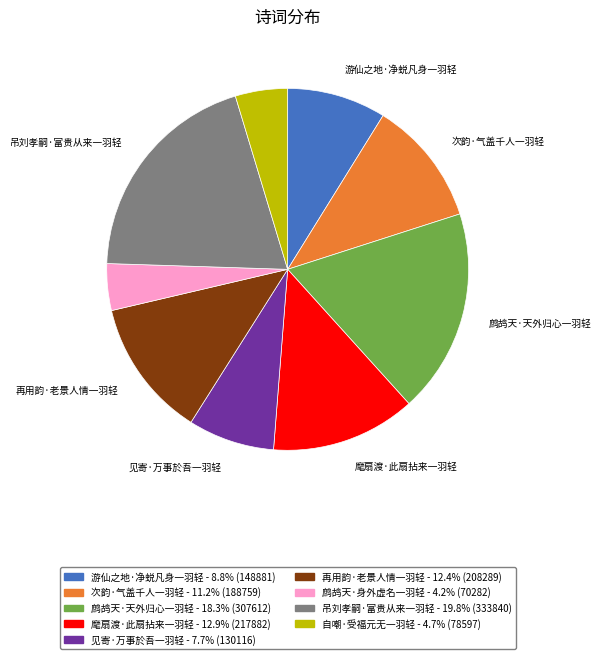

Does any single category account for the majority?

No